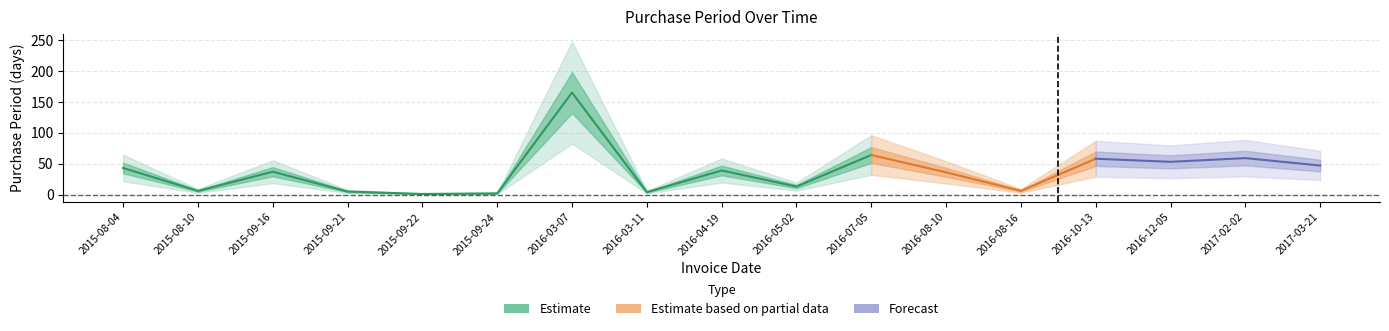

The value at 2016-10-13 is 95. True or false?

False